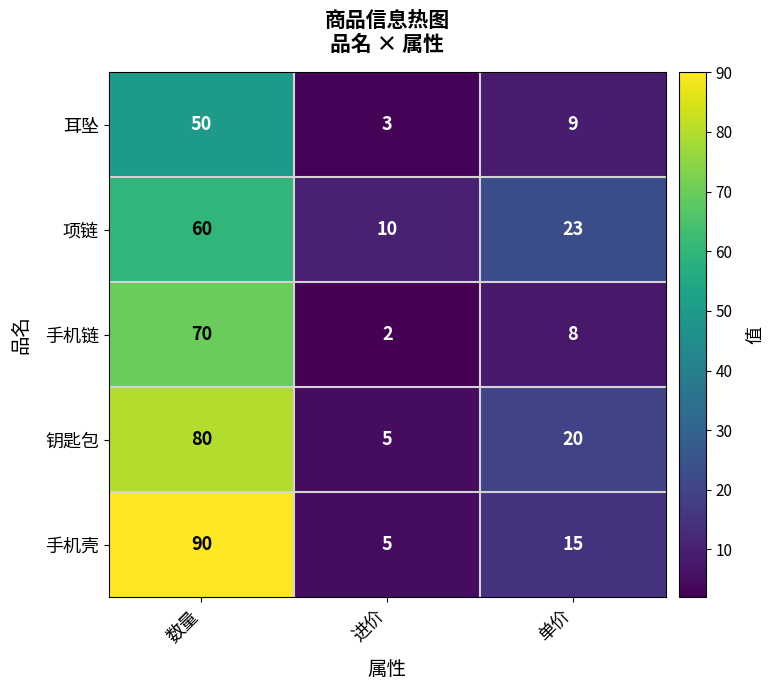

Reading left to right, list all the values displayed in this chart.

耳坠: 50	3	9
项链: 60	10	23
手机链: 70	2	8
钥匙包: 80	5	20
手机壳: 90	5	15